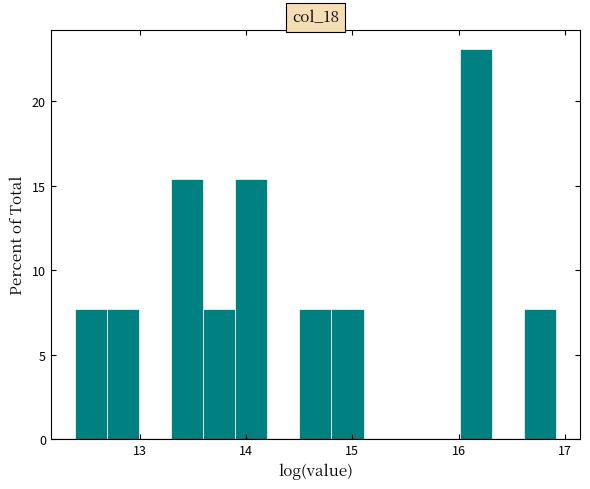

Around what value on the x-axis is the tallest bar? Give the approximate position of its centre, as read against the axis.

16.2